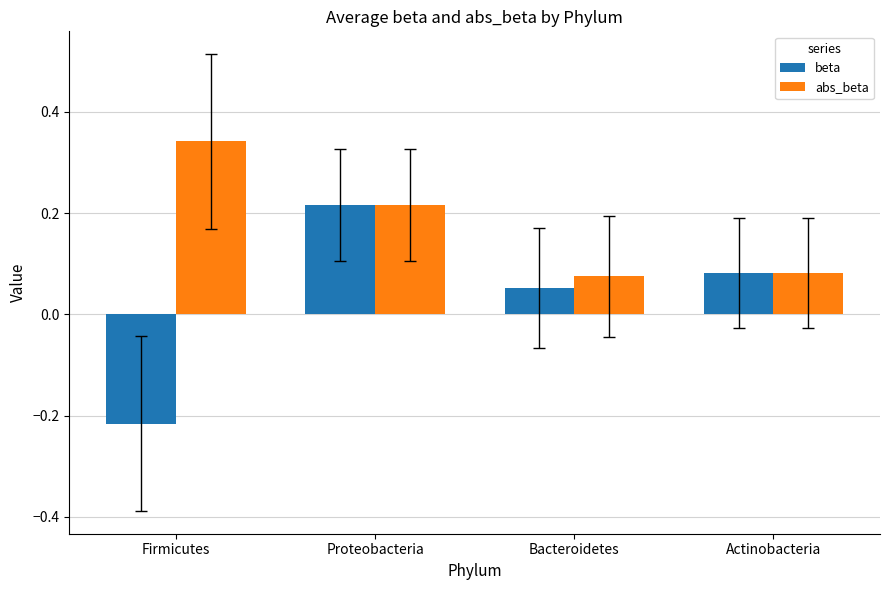

Count the number of data series in this chart.

2